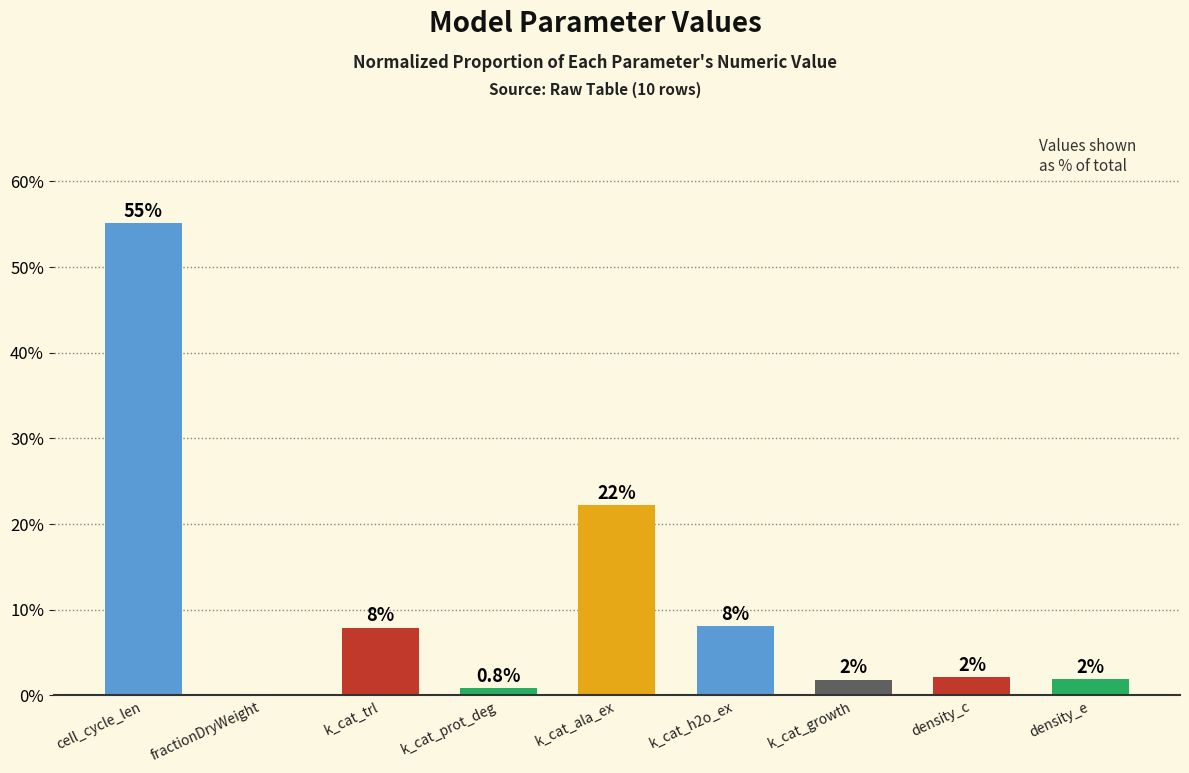

Reading left to right, what are all the values shown in this chart?

cell_cycle_len=55.1	fractionDryWeight=0.0	k_cat_trl=7.9	k_cat_prot_deg=0.8	k_cat_ala_ex=22.2	k_cat_h2o_ex=8.1	k_cat_growth=1.9	density_c=2.1	density_e=1.9